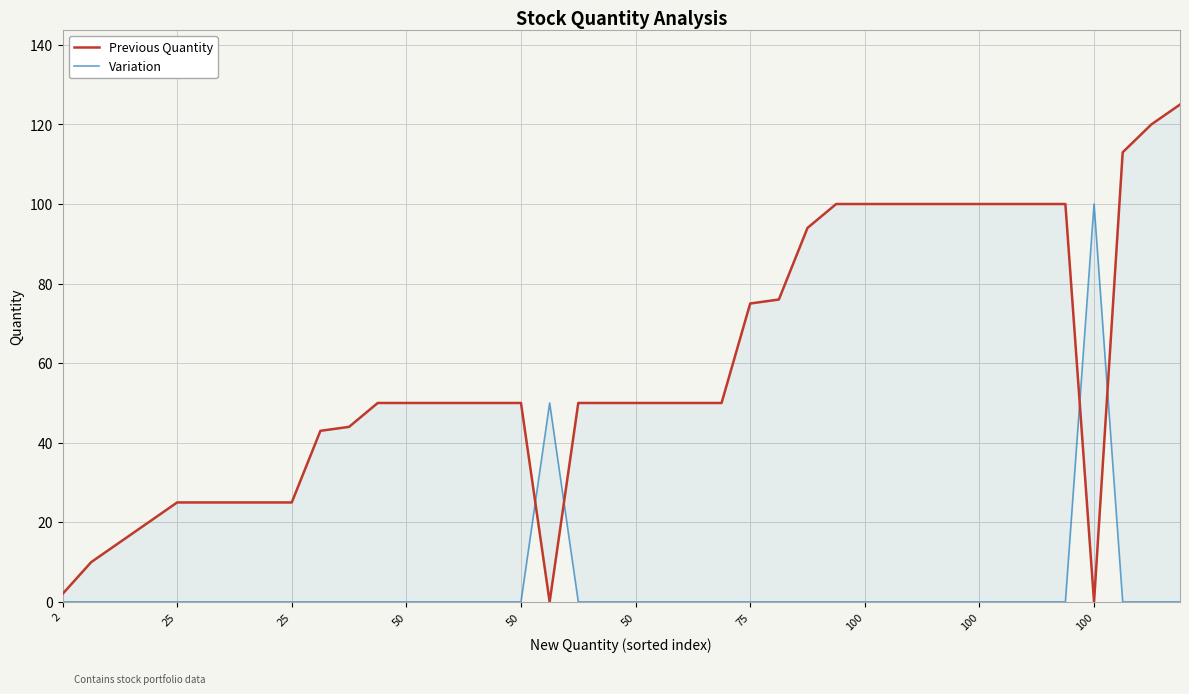

How many distinct data groups are displayed?

2